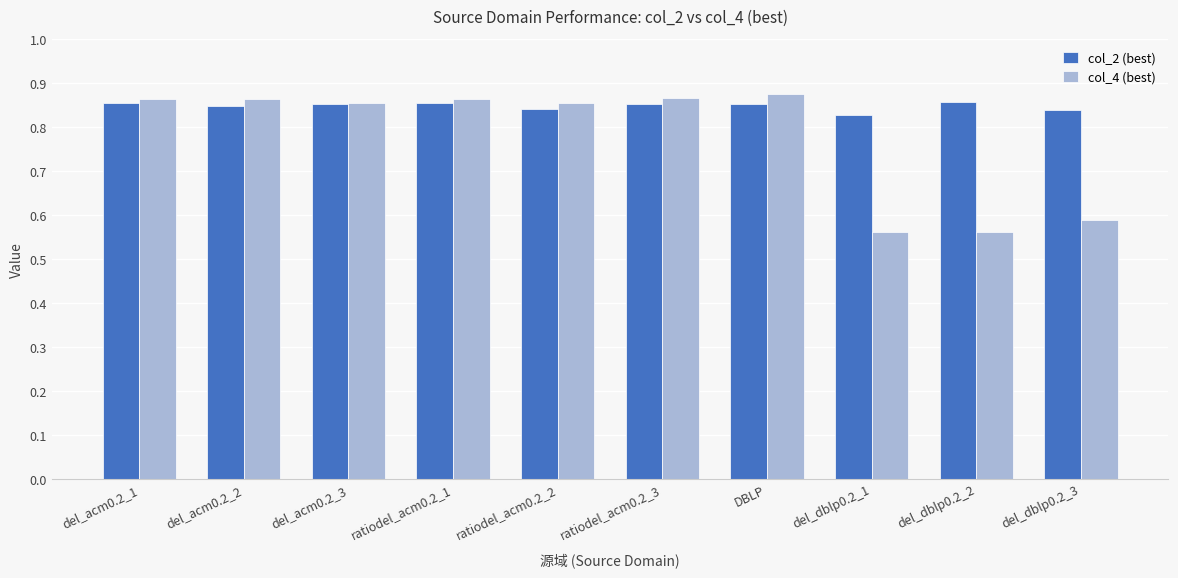

Which series has the largest total across all categories?

col_2 (best)